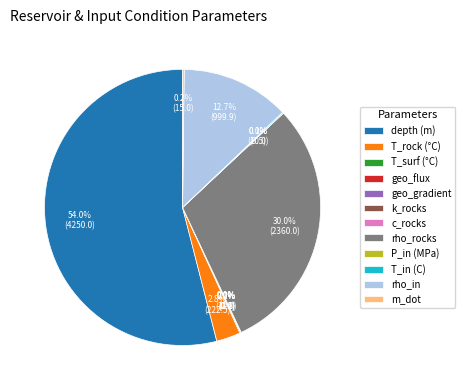

To the nearest percent, what is the difference between the largest and smallest slice percentages?

54%